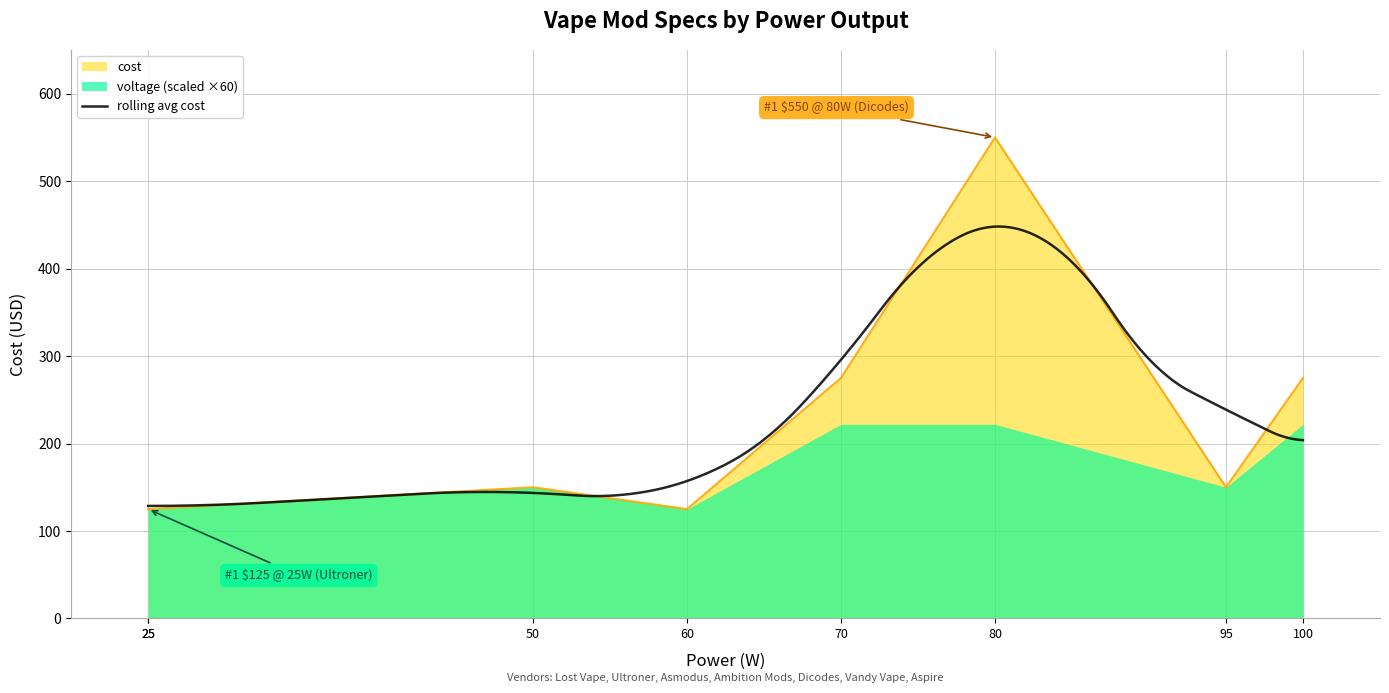

What is the highest value of the rolling avg cost series?

448.1